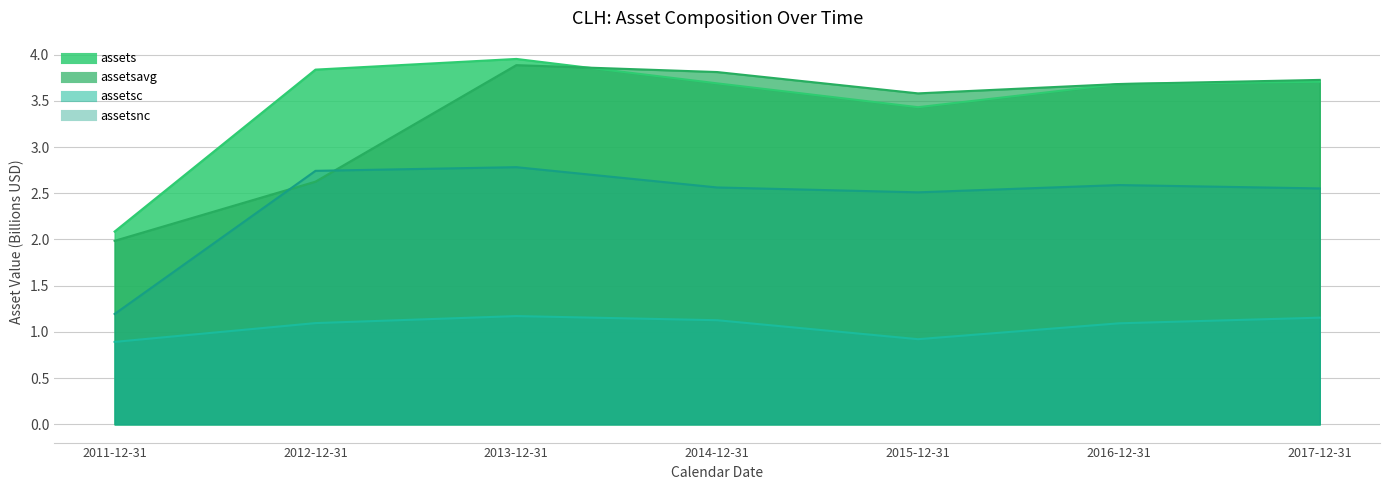

True or false: assetsnc and assets cross at least once.

False